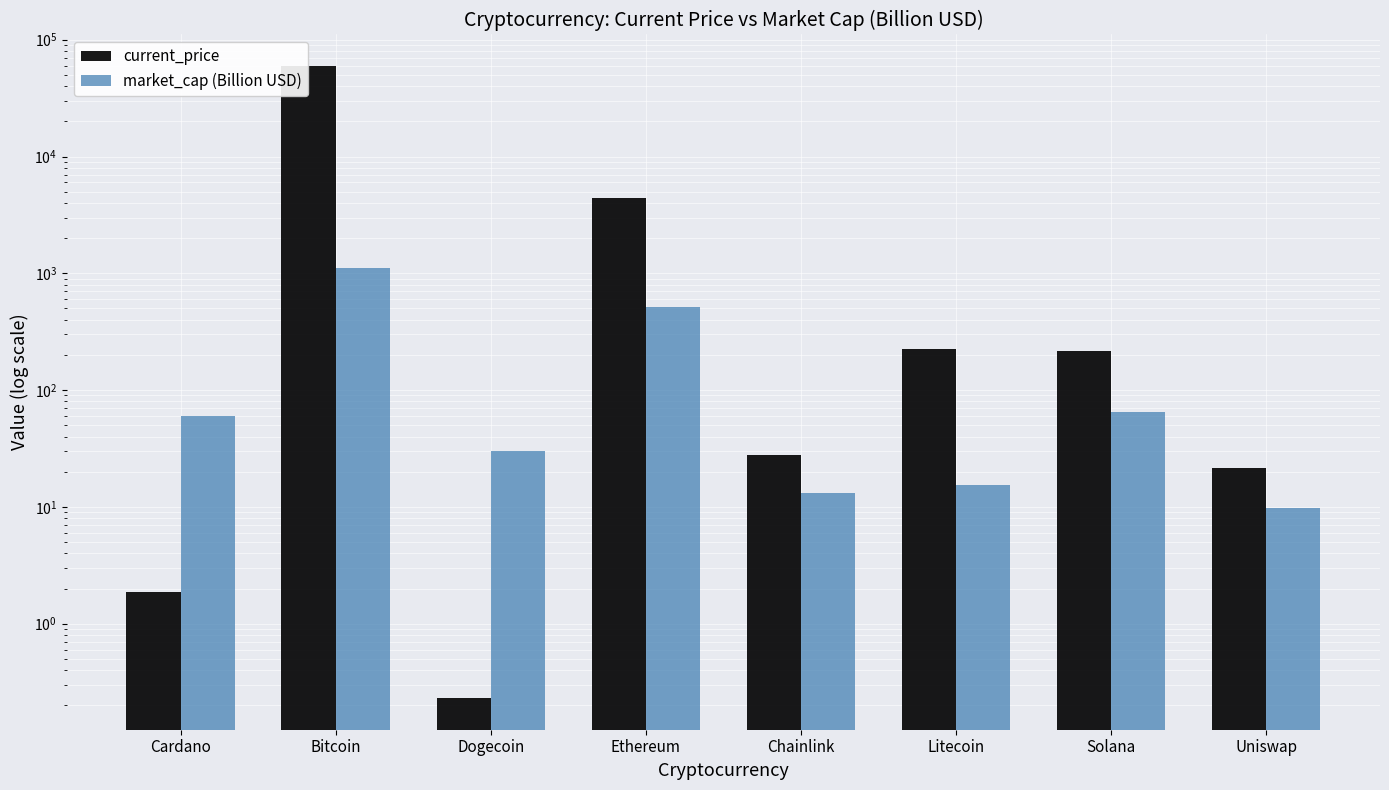

Rank the series by their maximum value, from lowest to highest.

market_cap (Billion USD), current_price